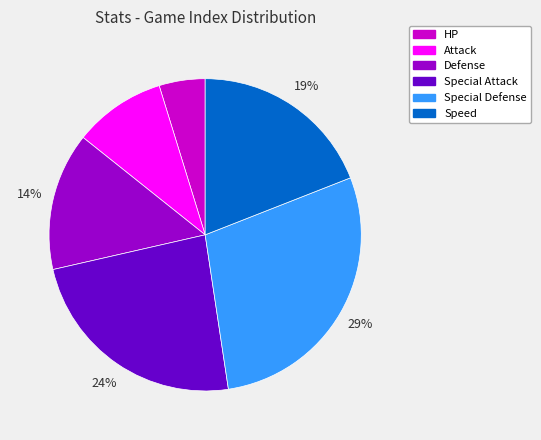

Which slice is the smallest?

HP